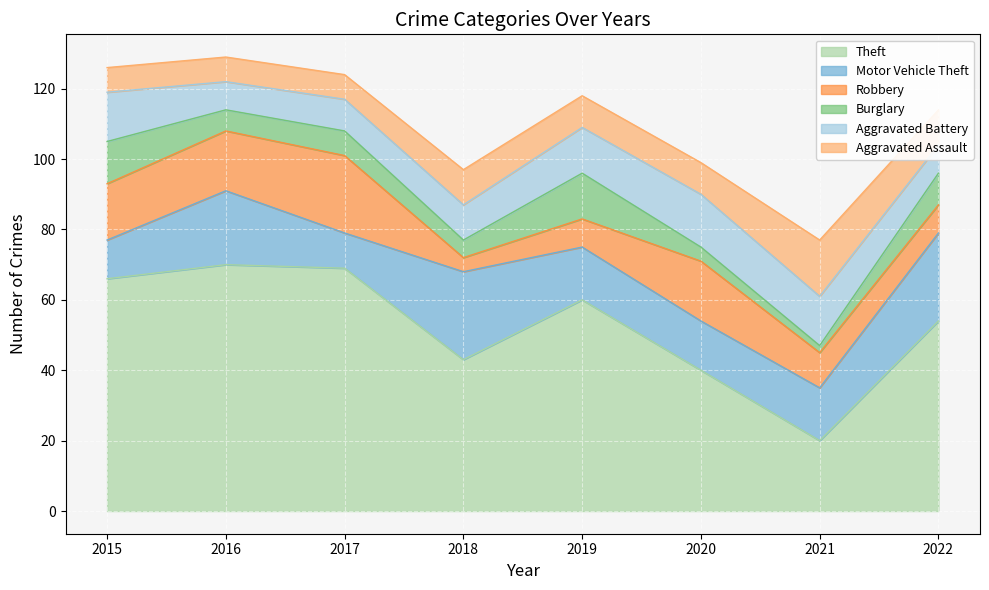

At 2017, list the series in order from smallest to largest.

Burglary, Aggravated Assault, Aggravated Battery, Motor Vehicle Theft, Robbery, Theft